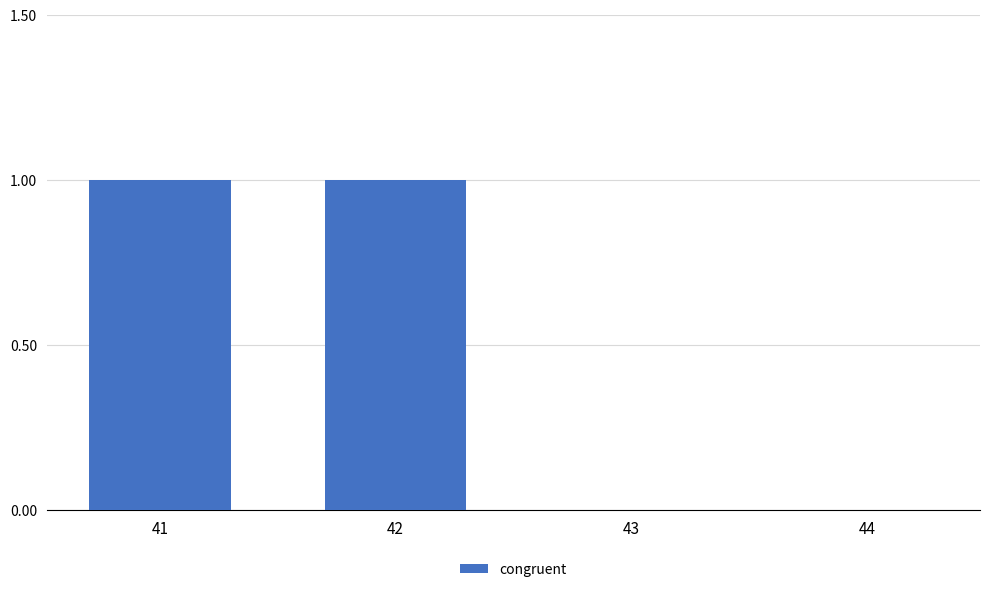

Count the values in the range 0 to 1.

4